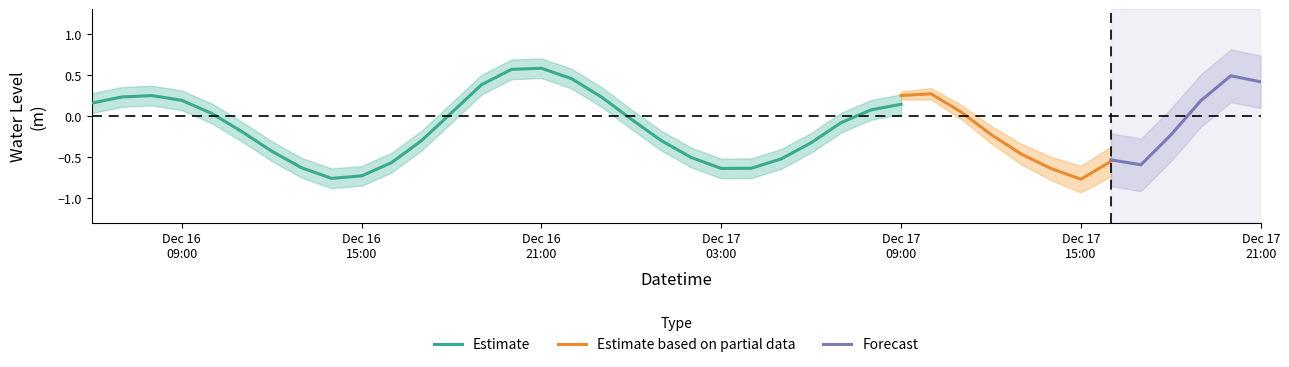

Is it true that the value at 22 is -0.8?

True